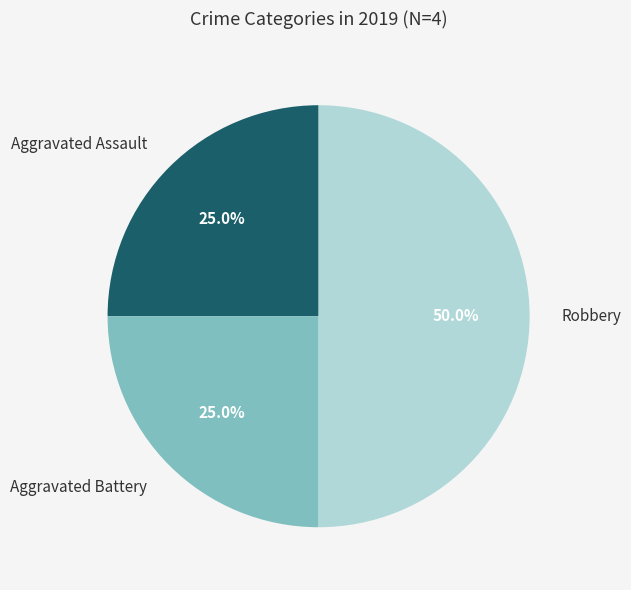

Count the number of slices in the pie.

3